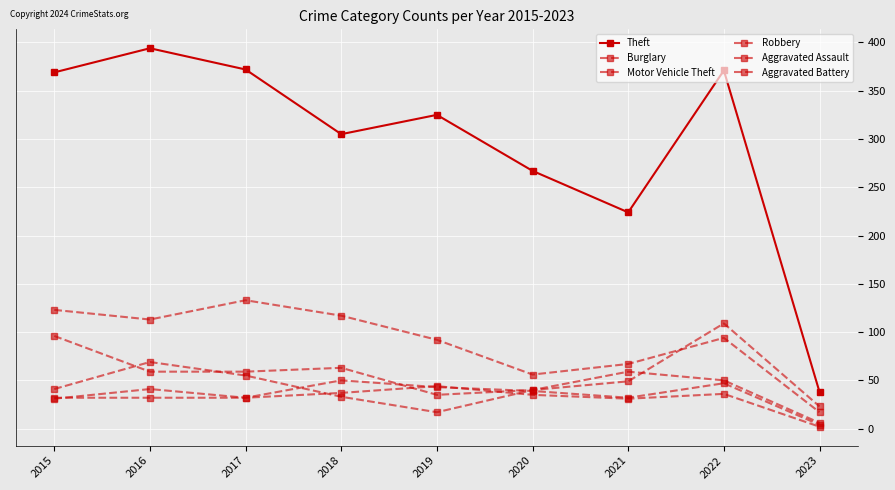

What is the difference between the maximum and second lowest values in the Burglary series?

77